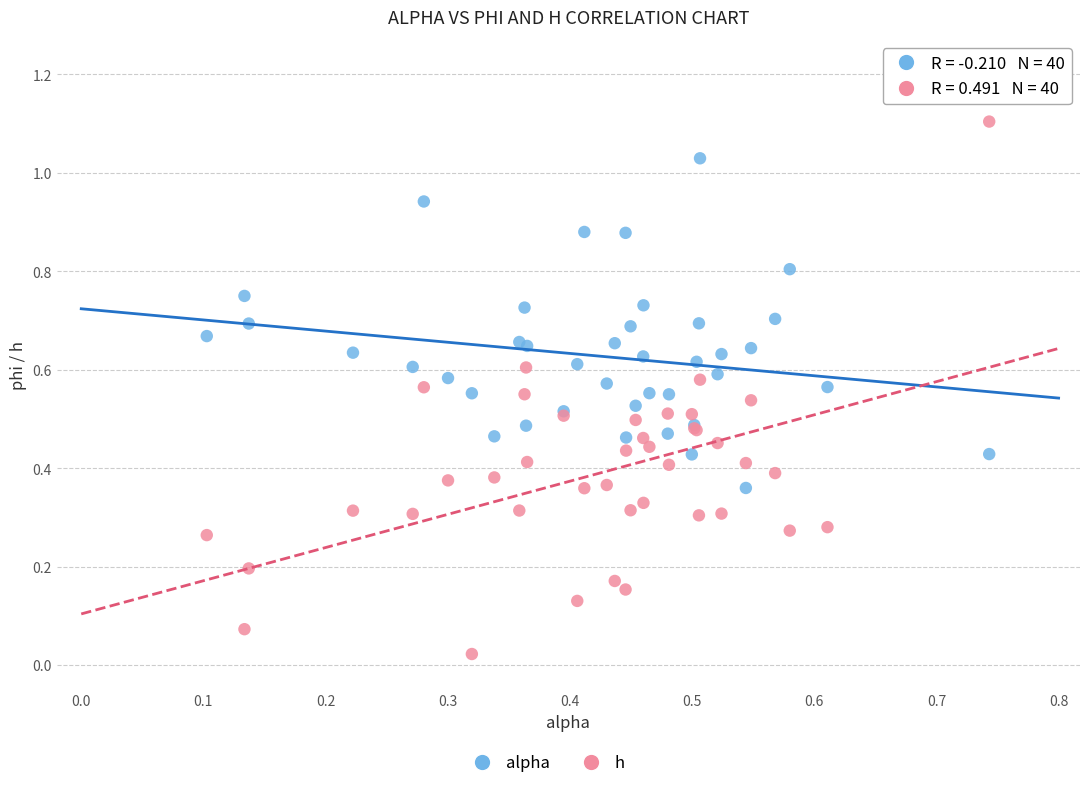

Which series has the largest Y range (max minus min)?

h